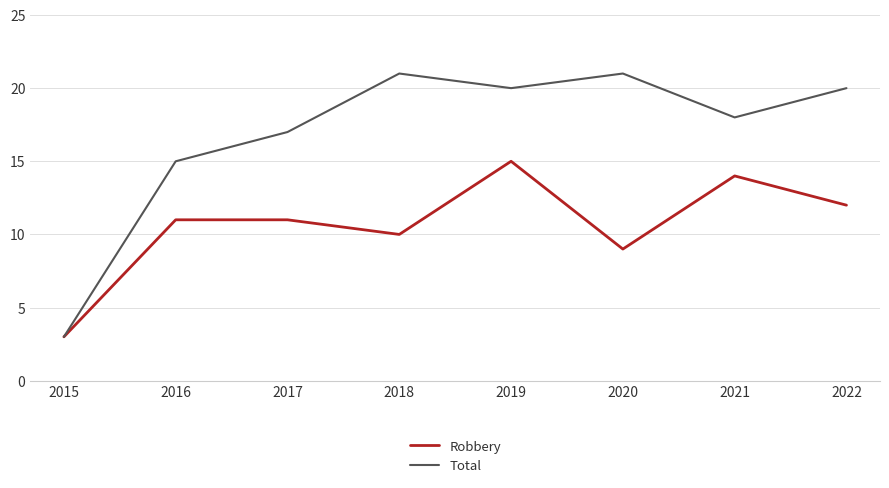

Rank the series by their maximum value, from lowest to highest.

Robbery, Total